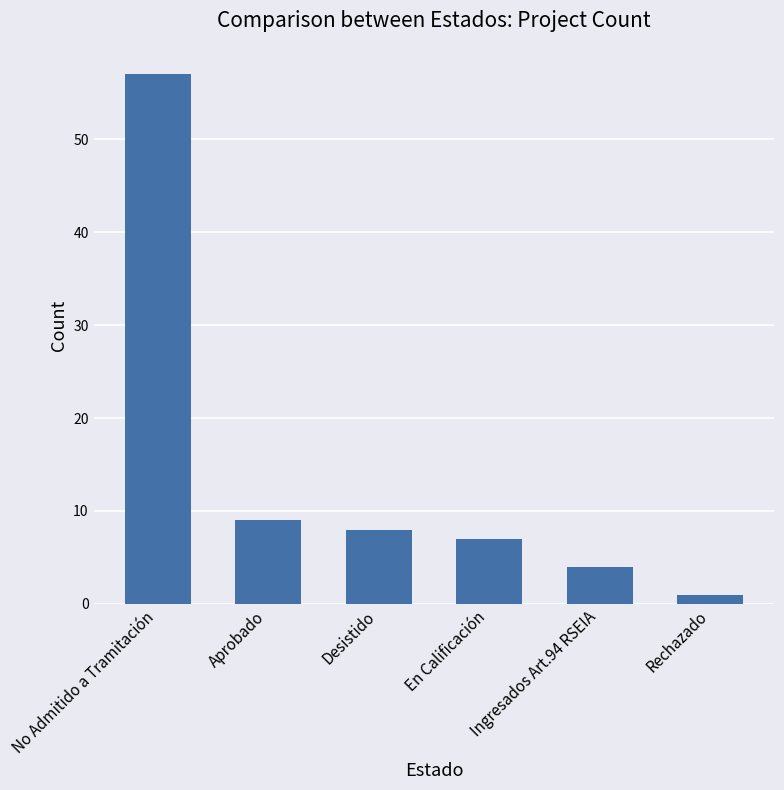

What is the sum of the values at Desistido and Ingresados Art.94 RSEIA?

12